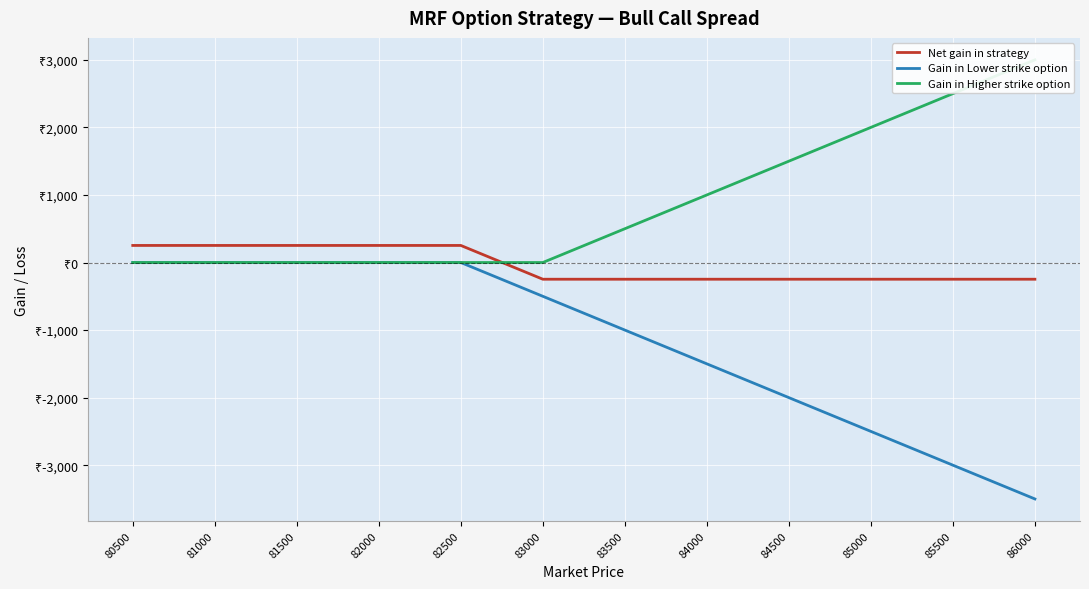

How many lines are shown in the chart?

3